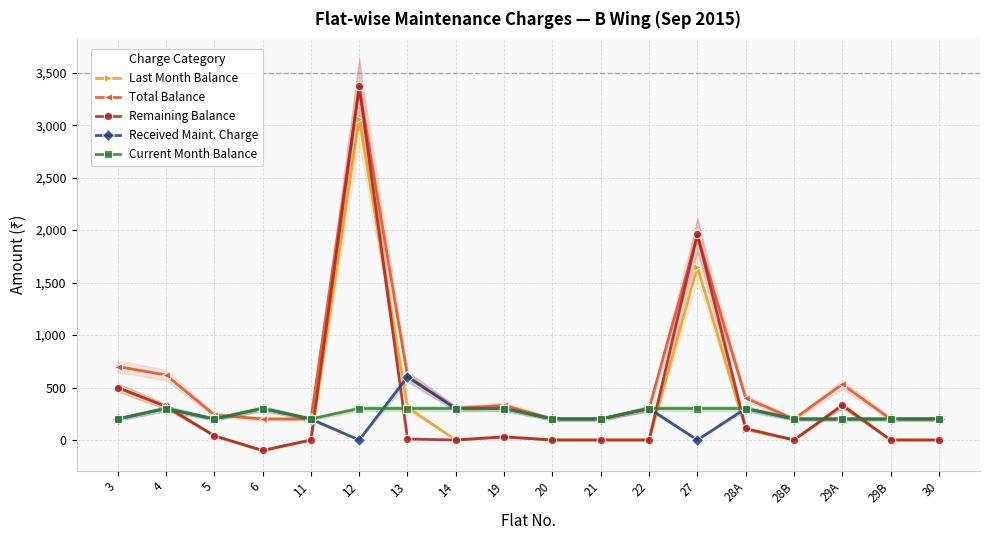

What position from the left is 12?

6